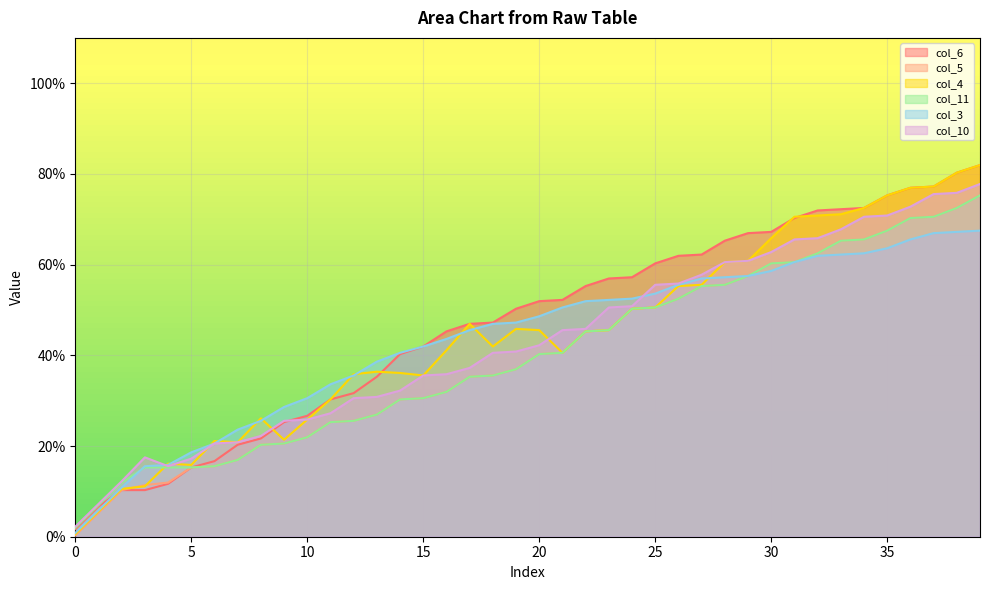

What is the lowest value of the col_6 series?

1.7